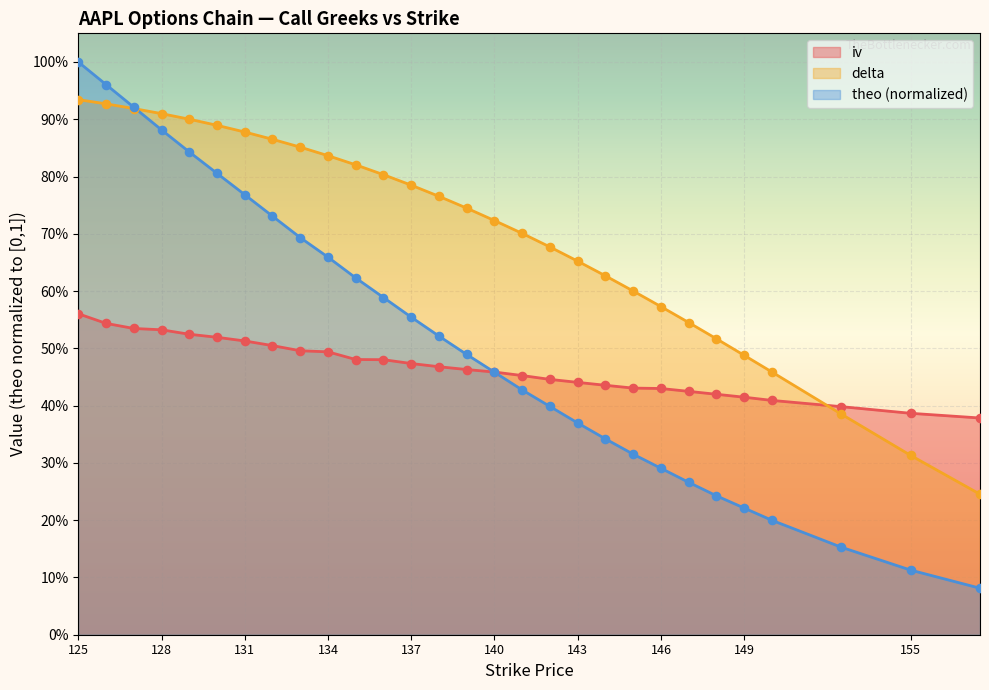

What is the total value across all series at 145?

1.3